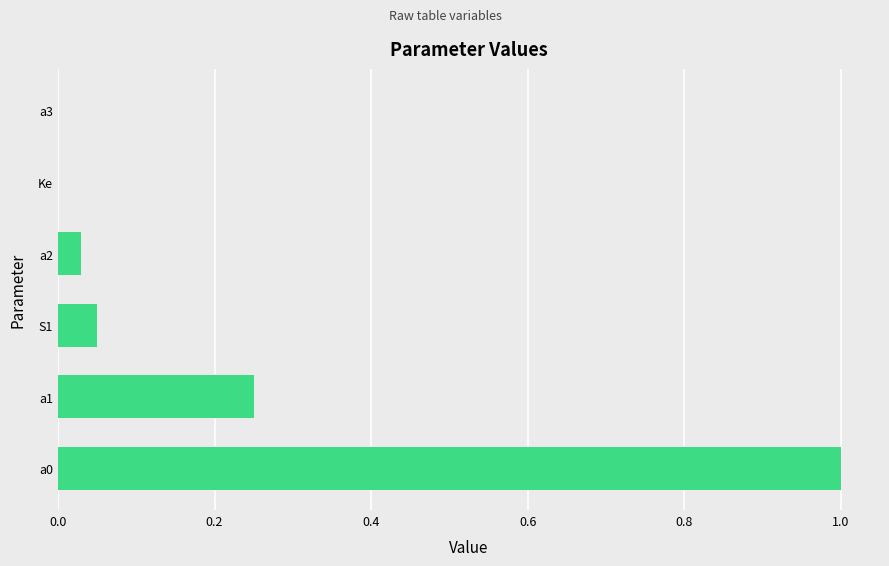

What is the sum of all values?

1.3